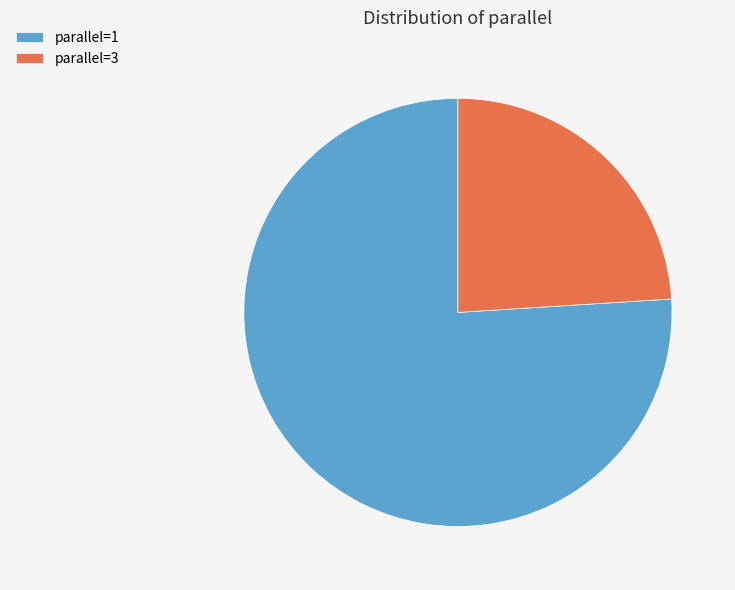

How many segments does this pie chart have?

2